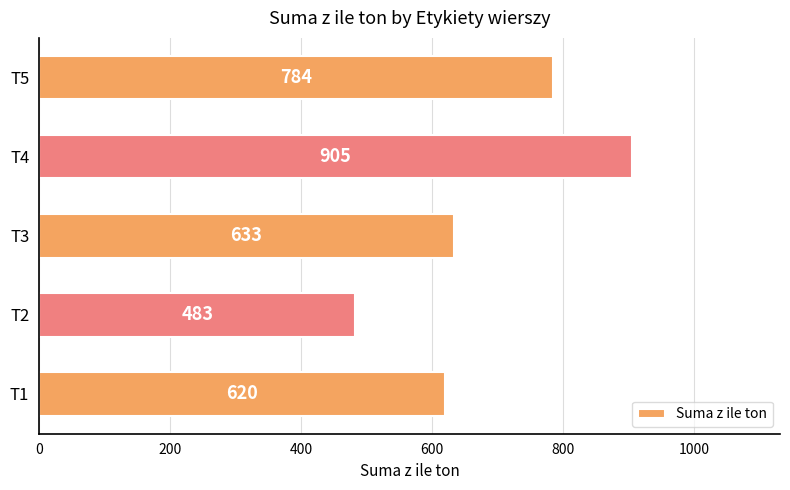

At which label is the value closest to 694?

T3